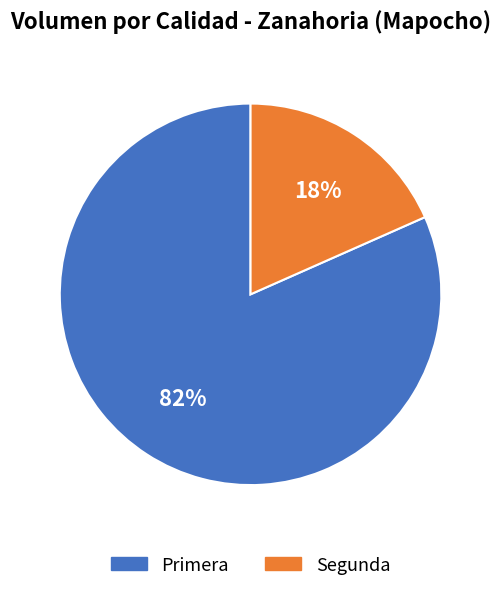

Rank the categories by value from highest to lowest.

Primera, Segunda